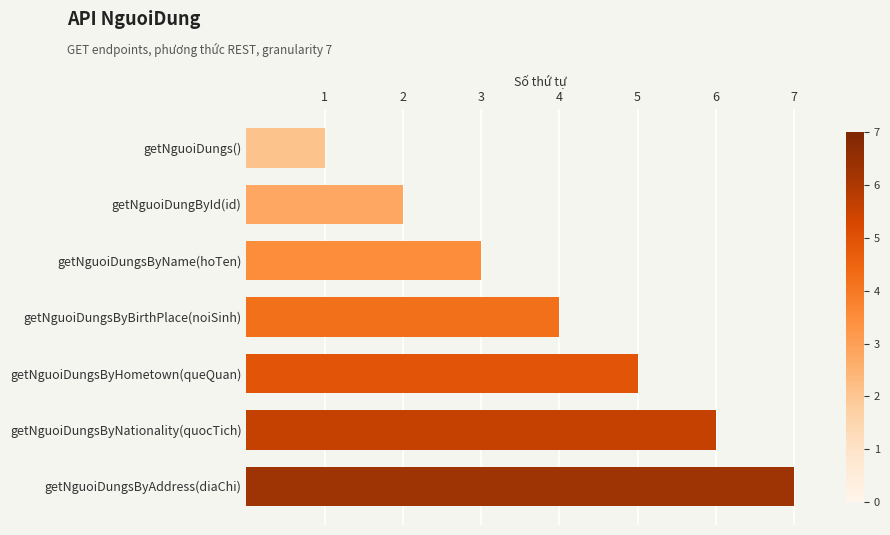

What is the average value?

4